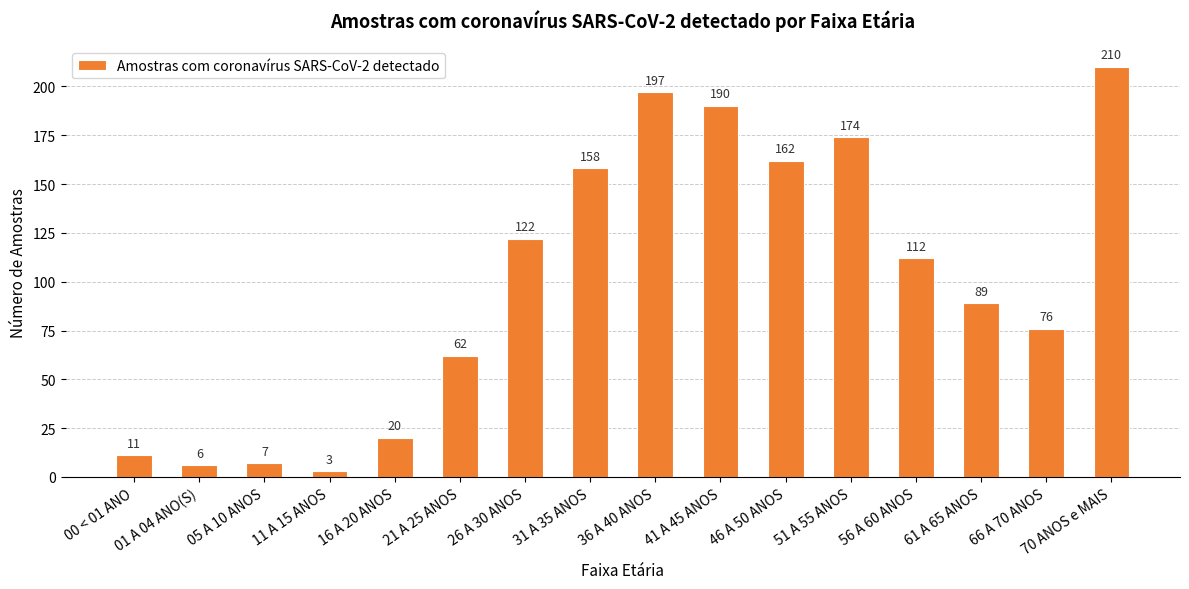

What is the ratio of the value at 36 A 40 ANOS to the value at 70 ANOS e MAIS?

0.9